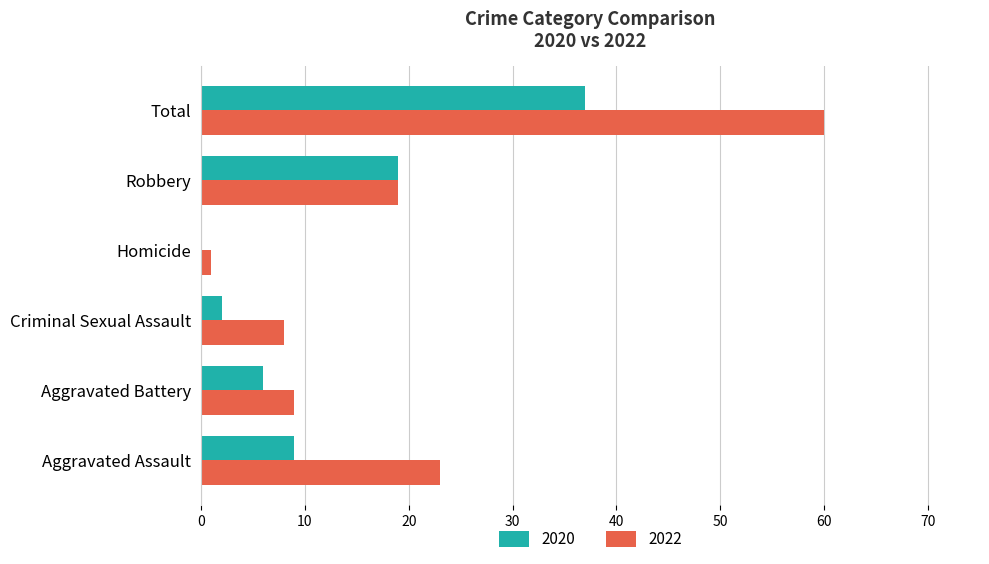

Which category has the highest value in the 2020 series?

Total